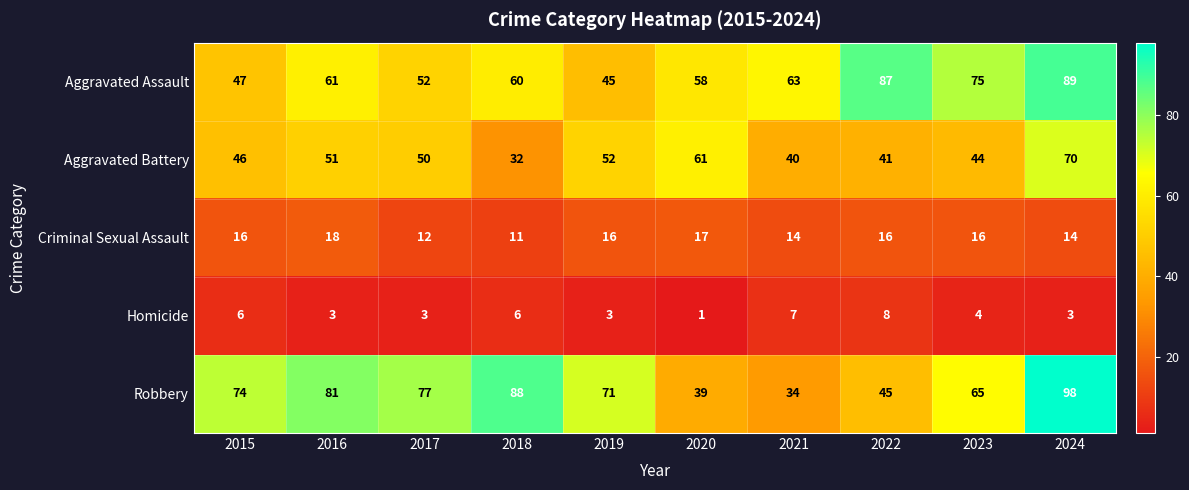

What is the total value across all series at 2015?

189